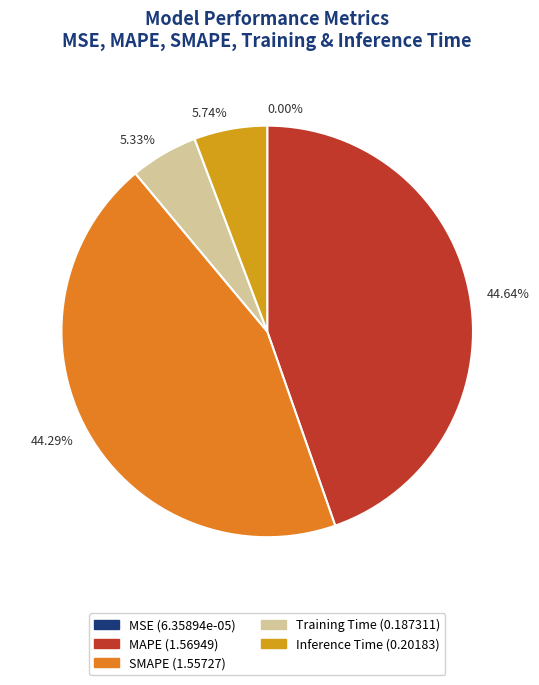

Which has a higher value, Inference Time or SMAPE?

SMAPE